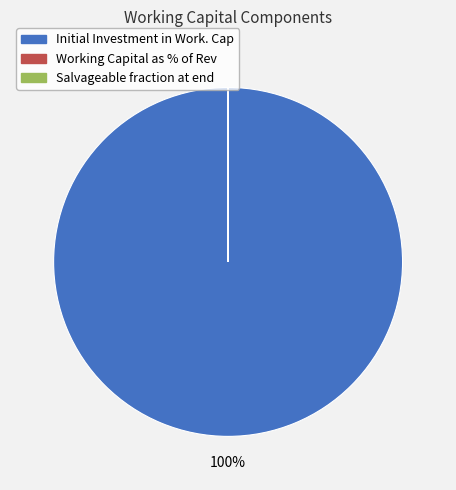

Which slice is the largest?

Initial Investment in Work. Cap